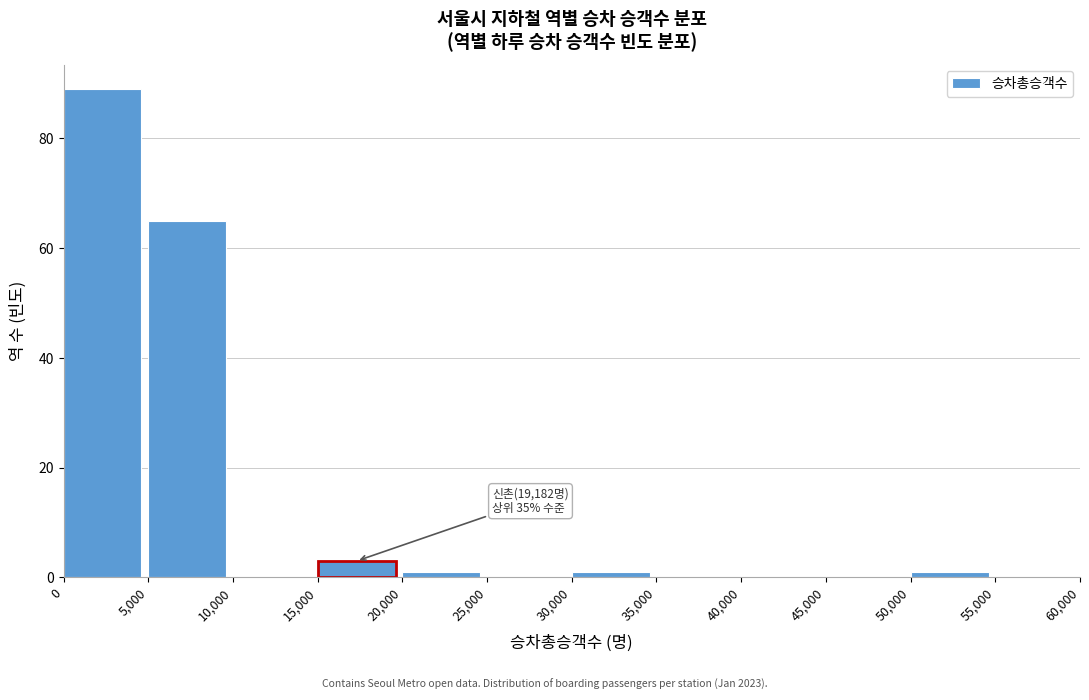

Which range on the x-axis has the tallest bar?

0 to 5,000